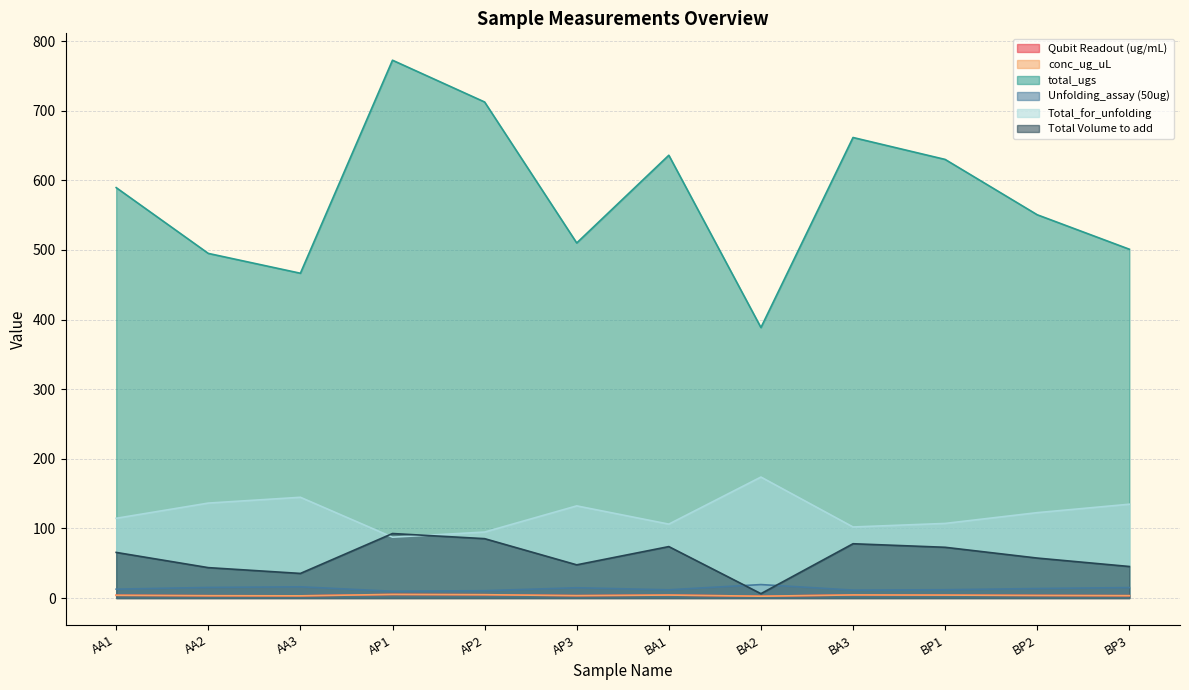

What is the difference between the maximum and minimum values in the Unfolding_assay (50ug) series?

9.6